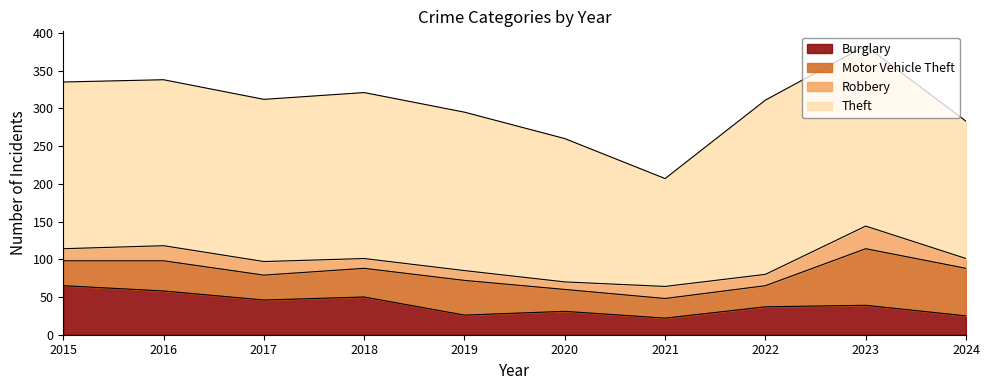

What are all the series names shown in the legend?

Burglary, Motor Vehicle Theft, Robbery, Theft